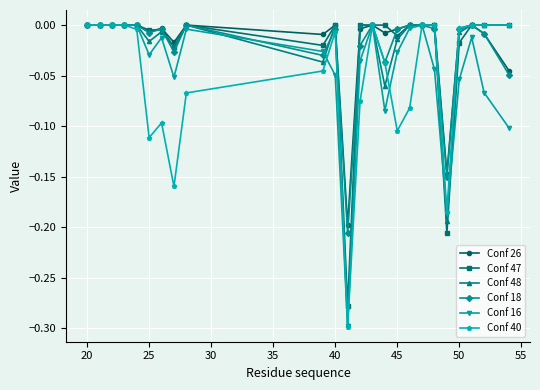

True or false: Conf 16 has more than 0 interior local peaks.

True